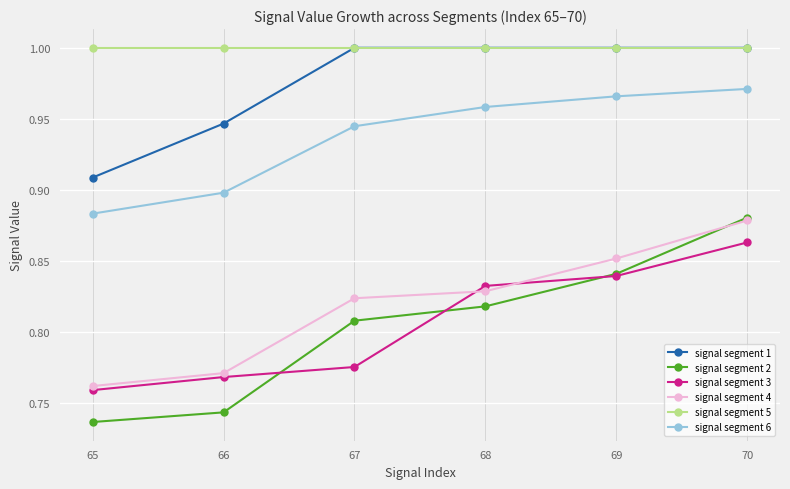

Count the number of data series in this chart.

6